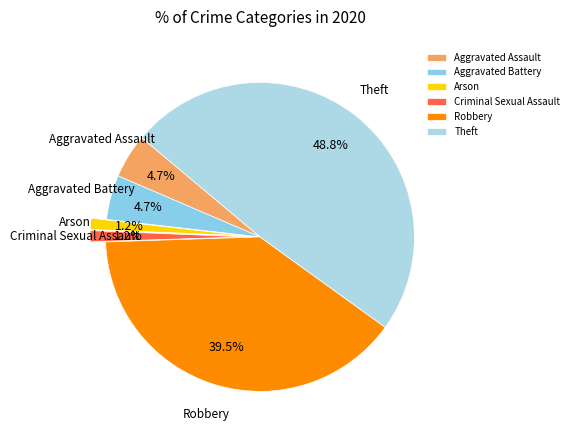

Which has a higher value, Aggravated Assault or Criminal Sexual Assault?

Aggravated Assault